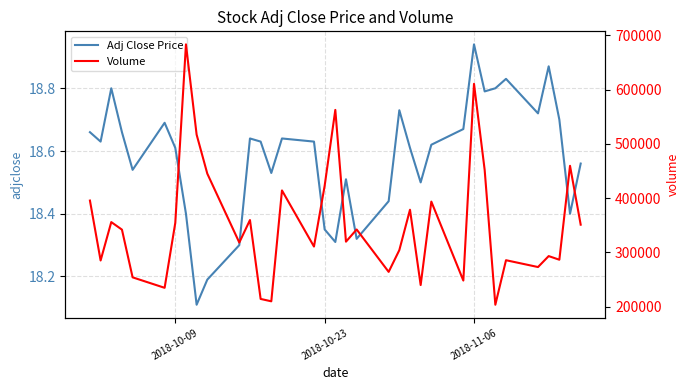

At how many categories does at least one series exceed 40124?

35